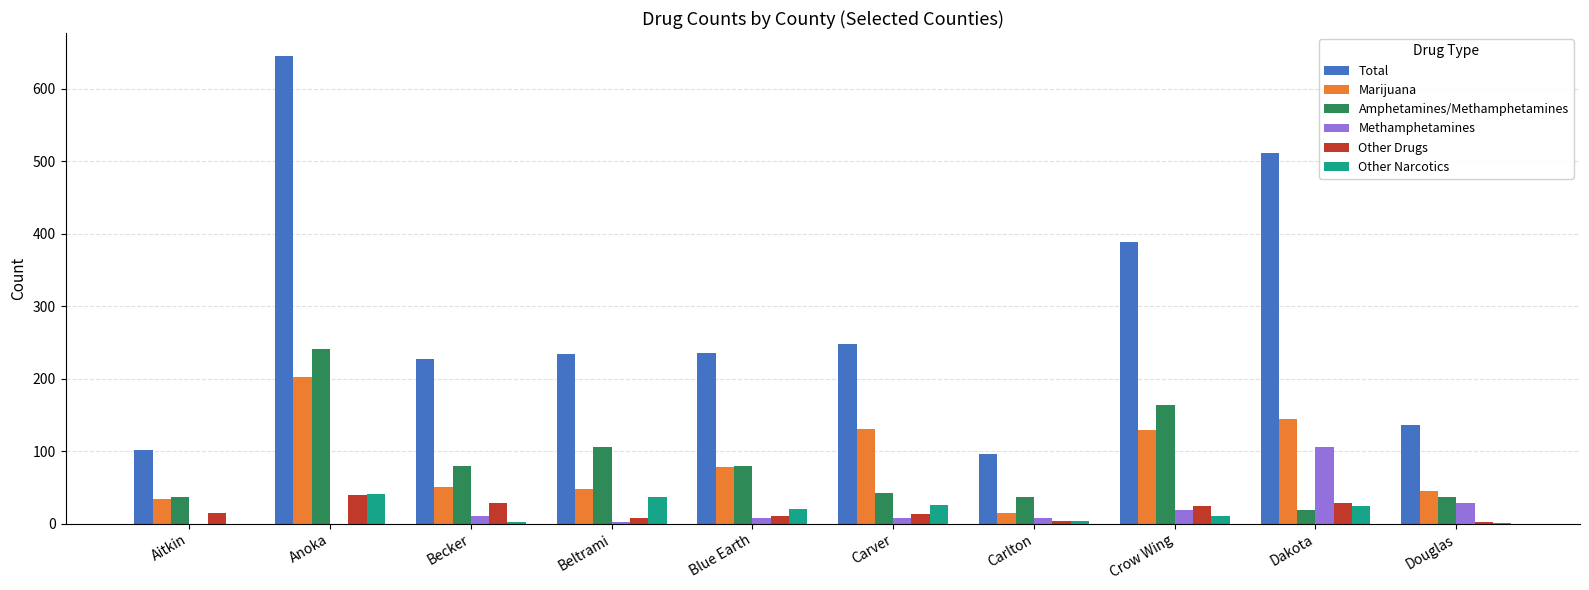

Is the value of Other Drugs at Anoka greater than the value of Marijuana at Carlton?

Yes